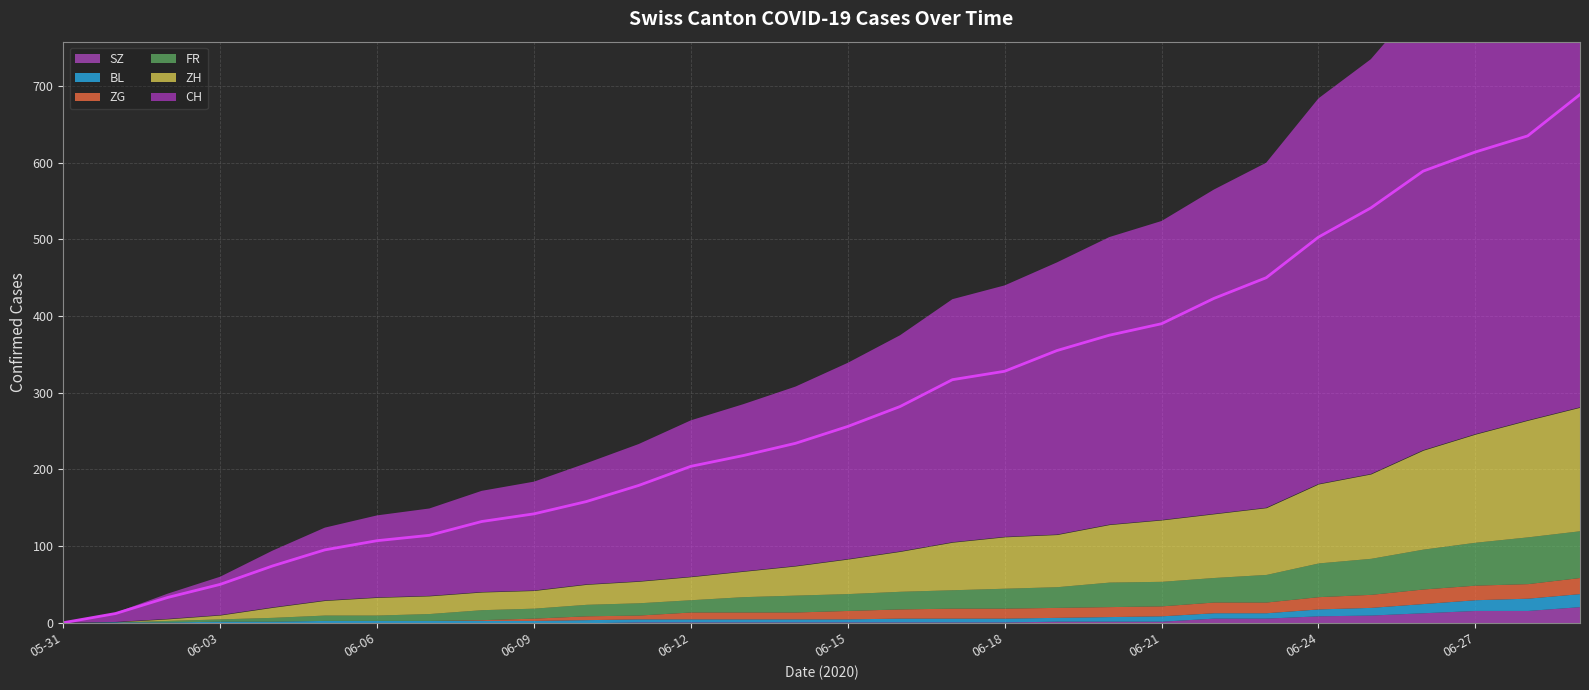

What is the sum of the CH values at 2020-06-18 and 2020-05-31?

328